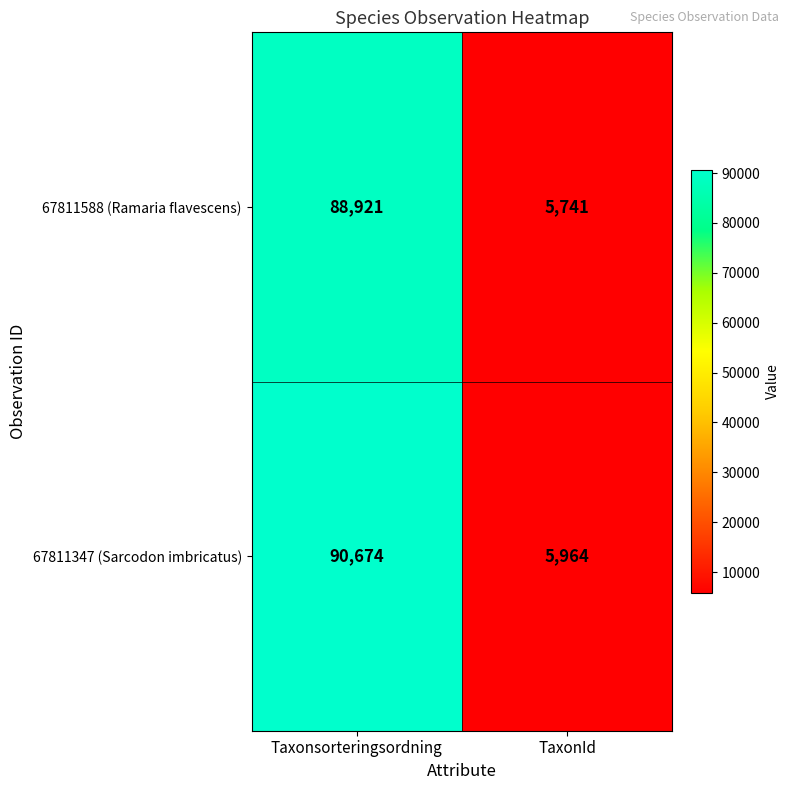

What is the maximum value shown in the chart?

90674